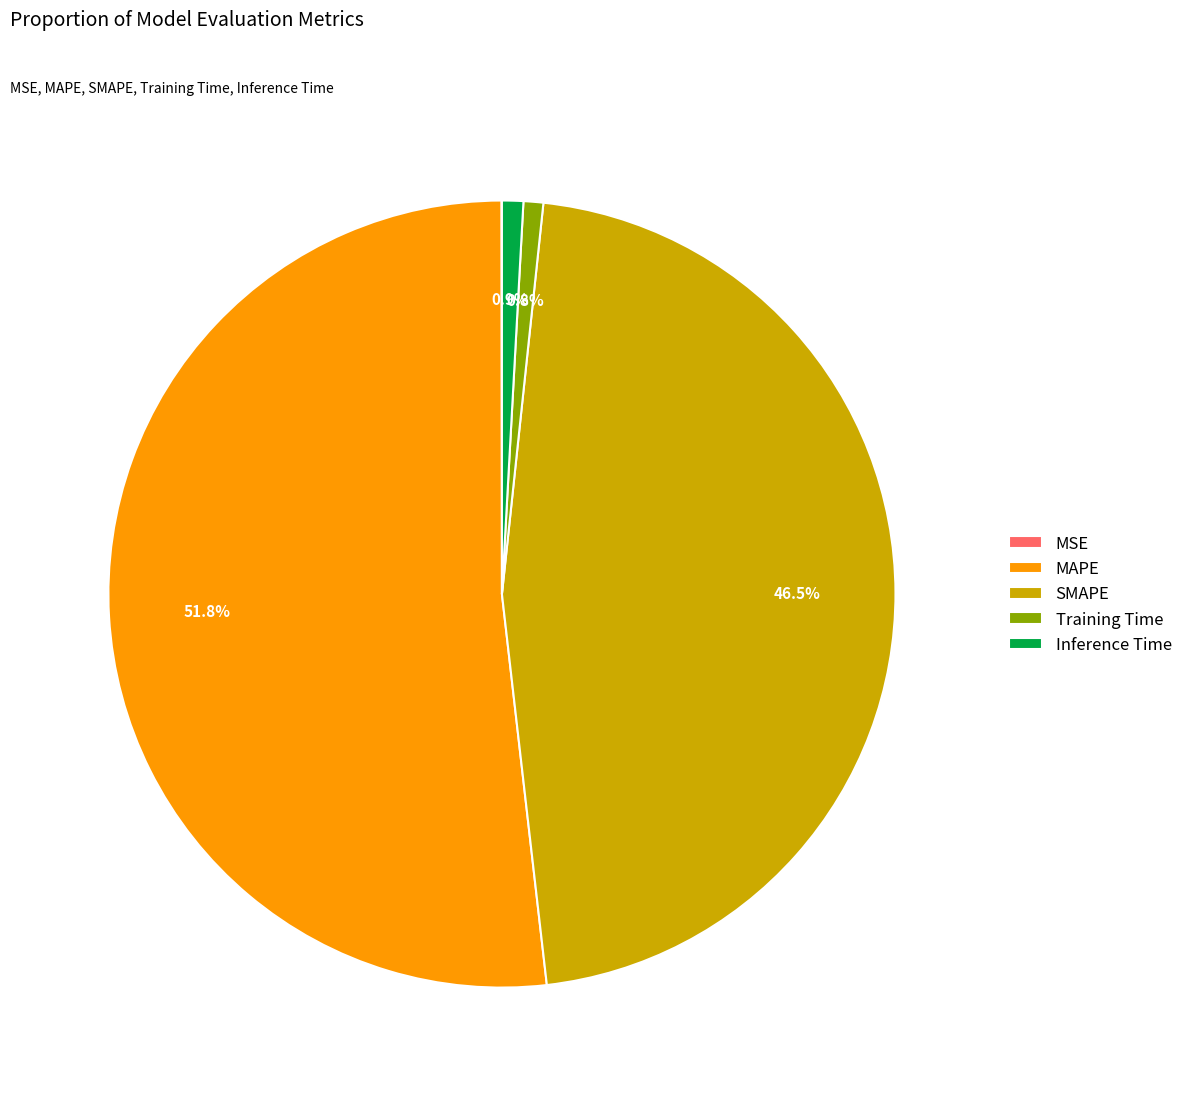

What is the total percentage of Inference Time and SMAPE?

47.4%